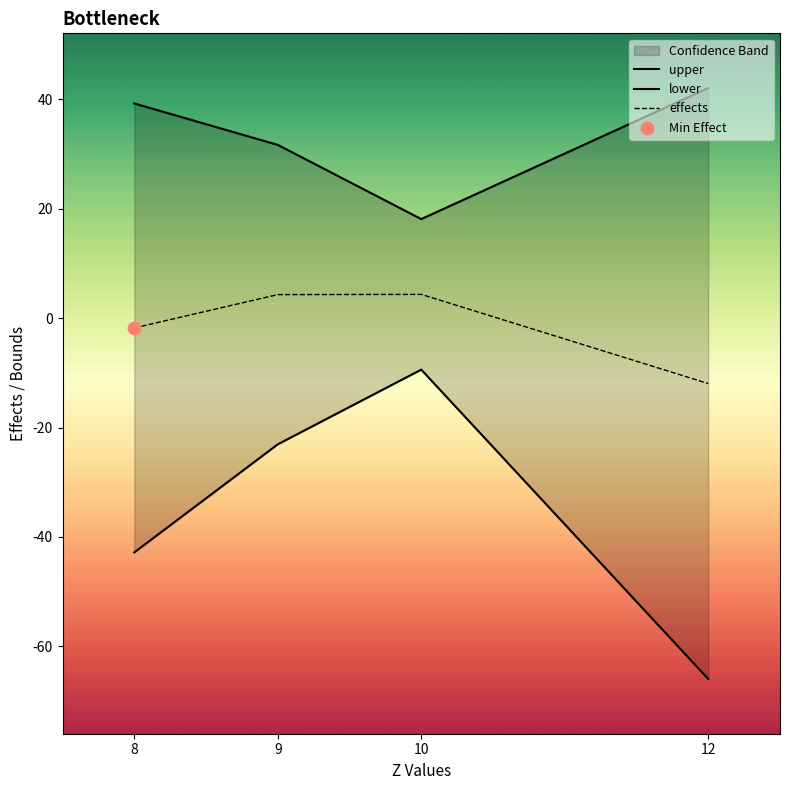

What is the total value across all series at 8?

-5.4